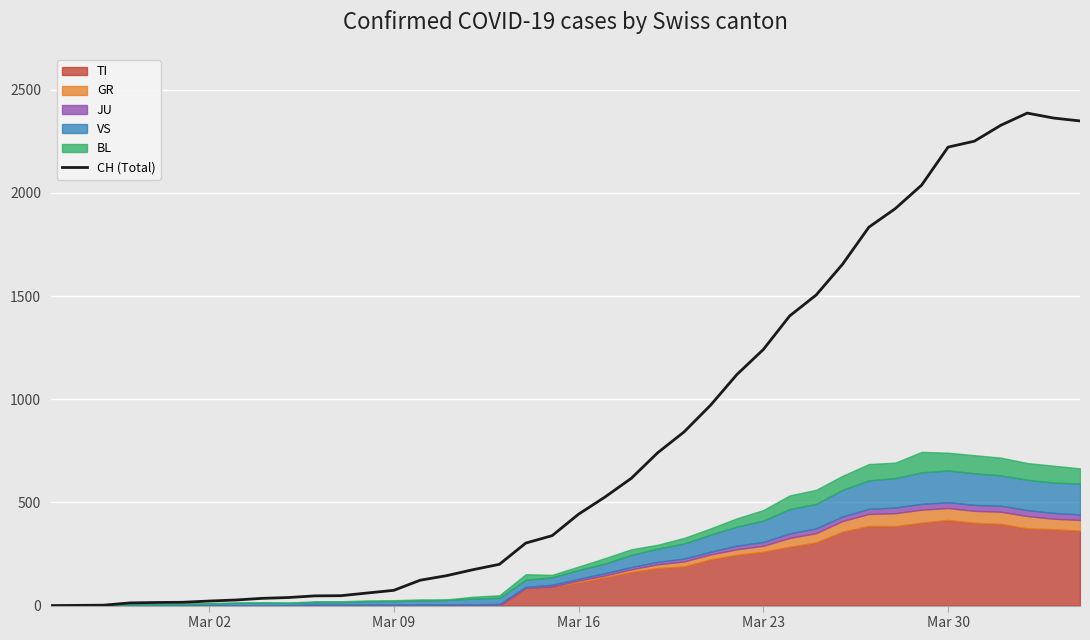

Reading left to right, extract all data points from this chart.

0	1	2	13	15	16	22	27	35	39	47	48	61	74	123	145	174	200	303	339	443	526	617	741	842	971	1120	1241	1404	1505	1654	1834	1924	2038	2222	2251	2328	2387	2363	2349